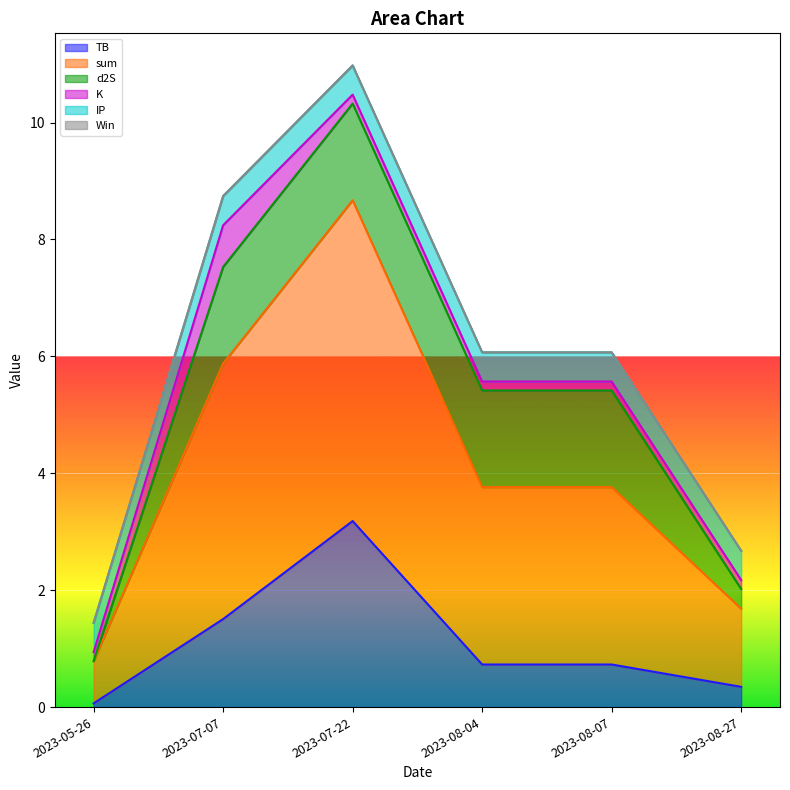

What is the maximum value for TB?

3.2